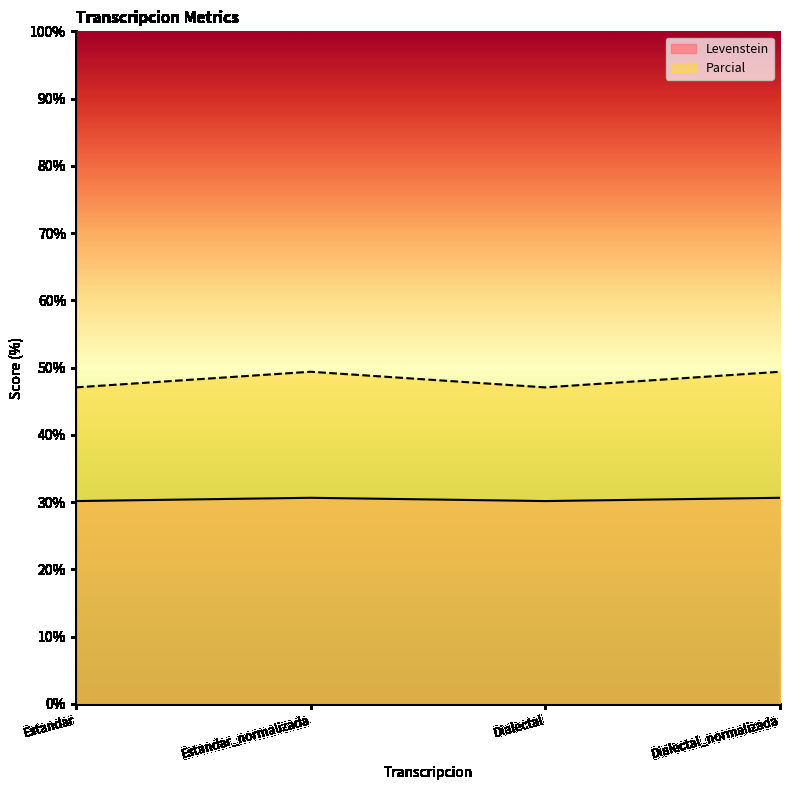

What is the average value of the Levenstein series?

30.4